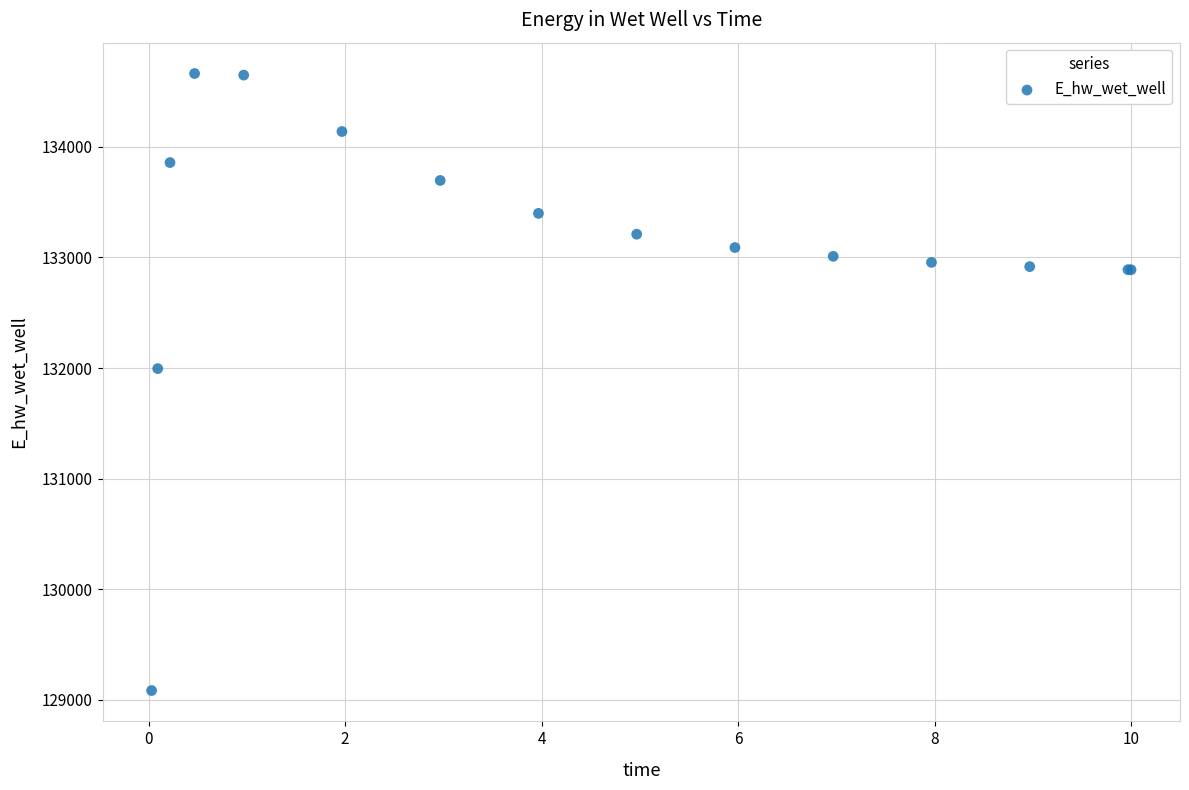

What Y value in the scatter plot is closest to 131873?

131995.1